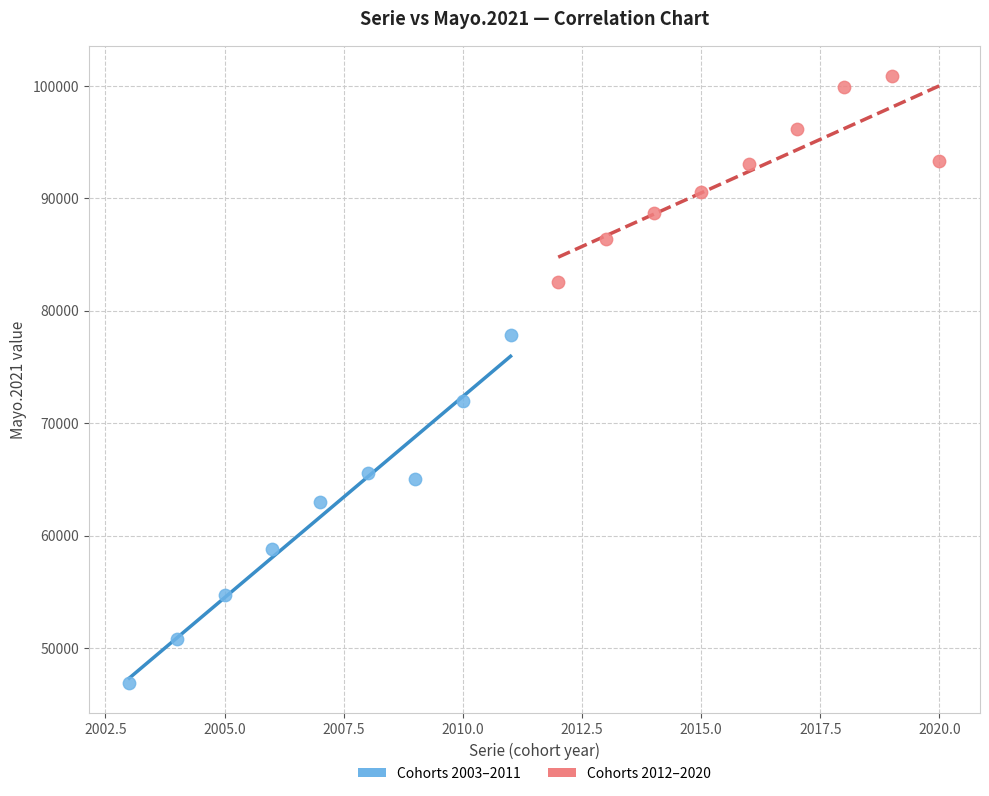

Which series reaches the maximum Y coordinate?

Cohorts 2012–2020